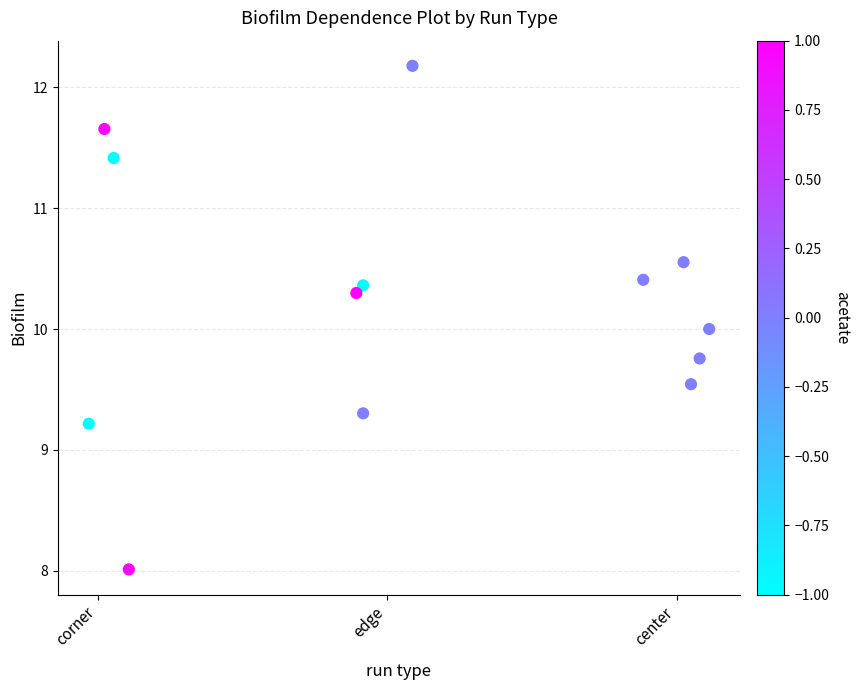

What is the range of X values (max minus min)?

2.1